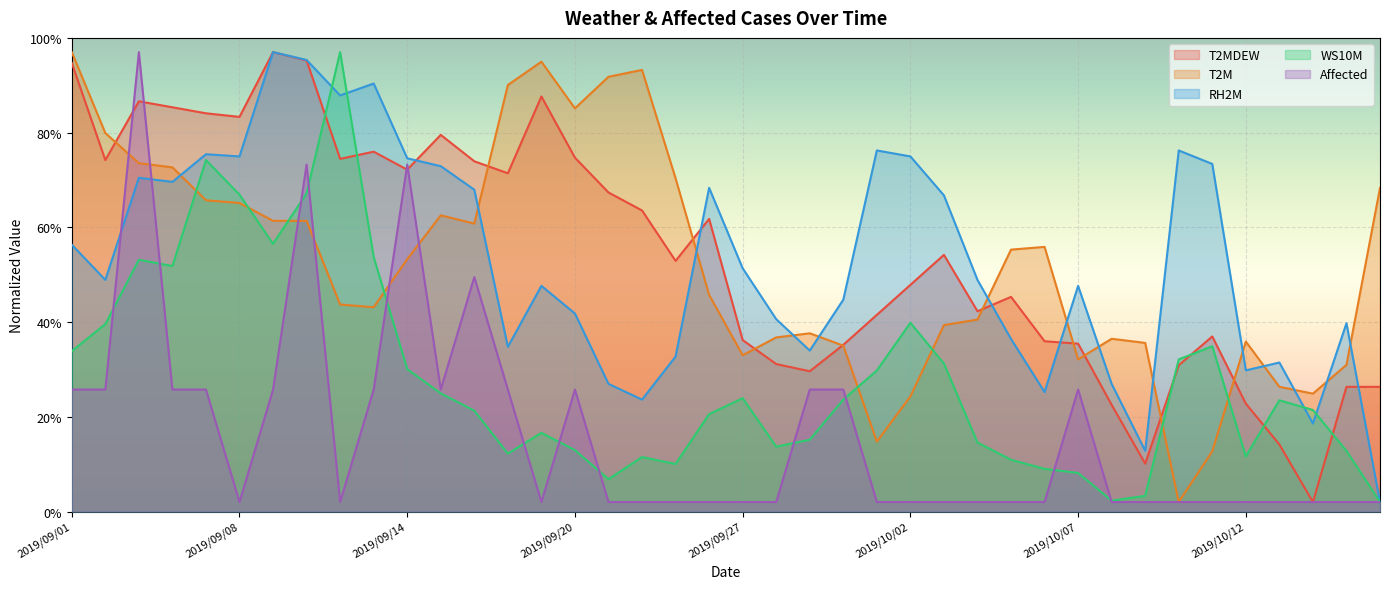

At which label does T2M reach its peak?

2019/09/01